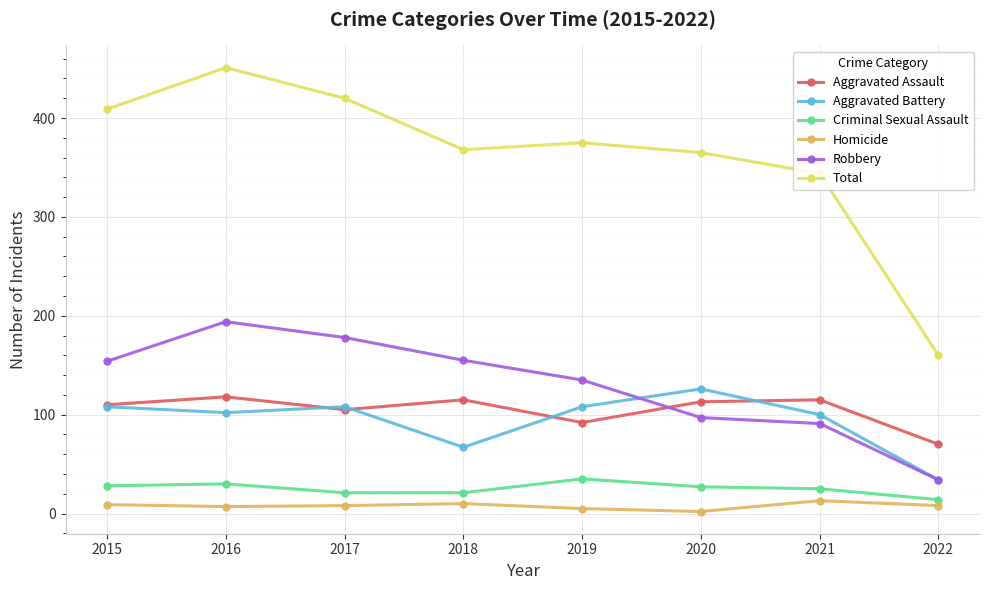

What is the value of the Robbery point at the 2nd from the left?

194